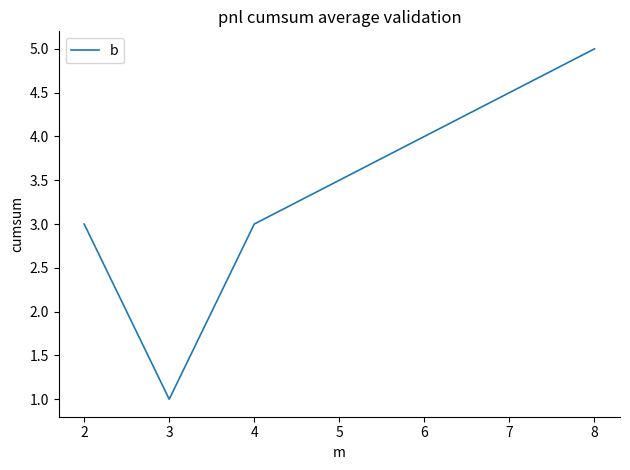

Does the chart display data point markers on the line(s)?

No